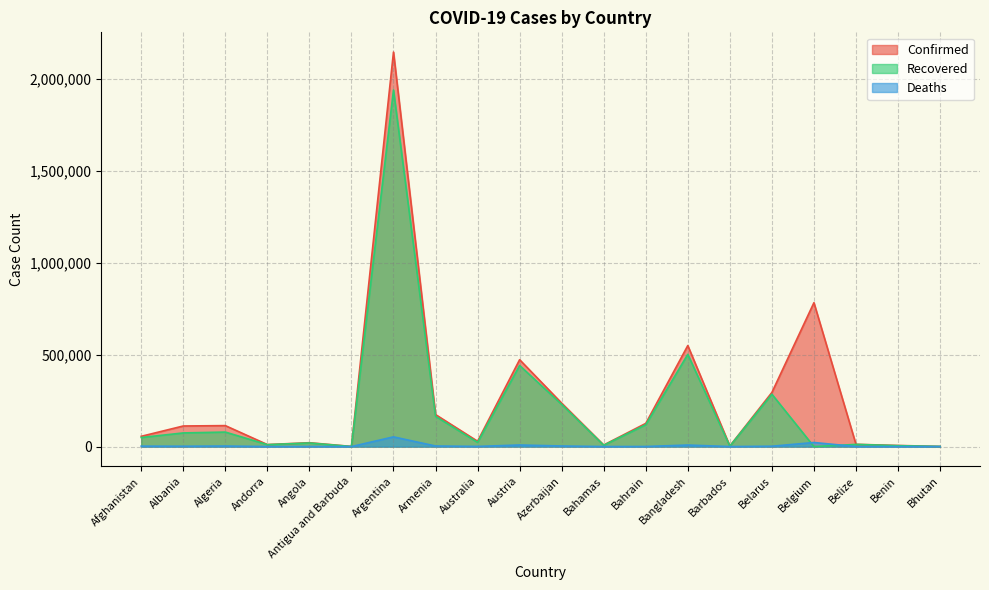

What is the average value of the Recovered series?

198302